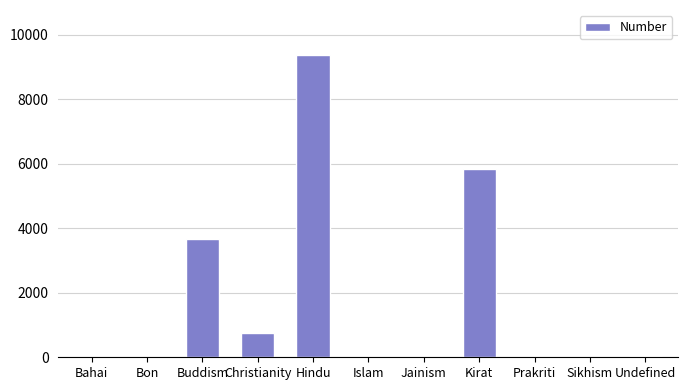

The value at Prakriti is 5. True or false?

True